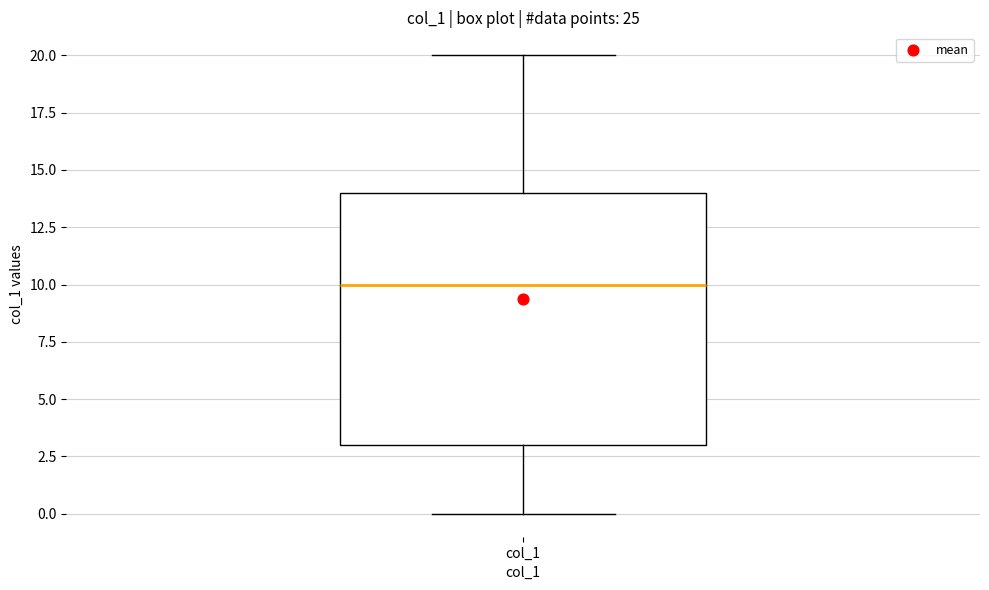

Where is the lower edge of the box for col_1 on the y-axis? The values are not printed on the chart, so give them approximately, as read against the axis.

3